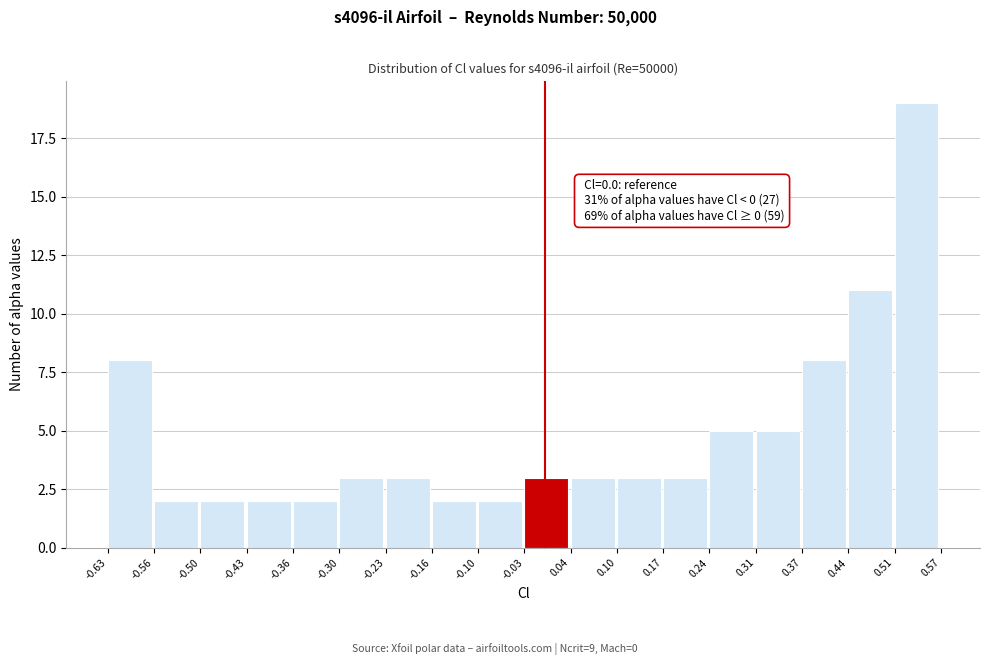

Over which range of the x-axis is the bar tallest?

0.51 to 0.57